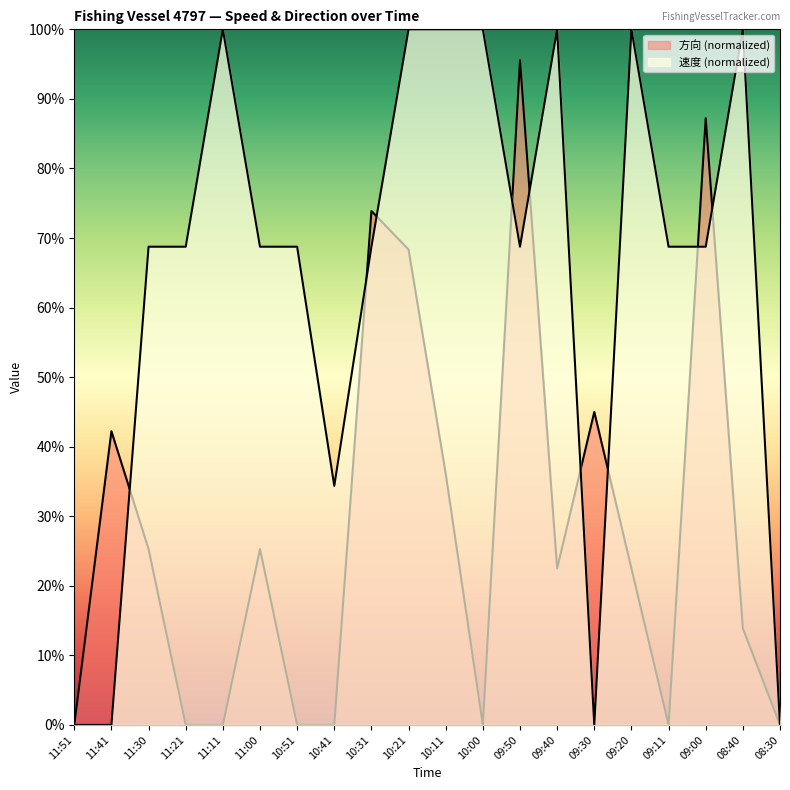

Count the number of categories in the chart.

20